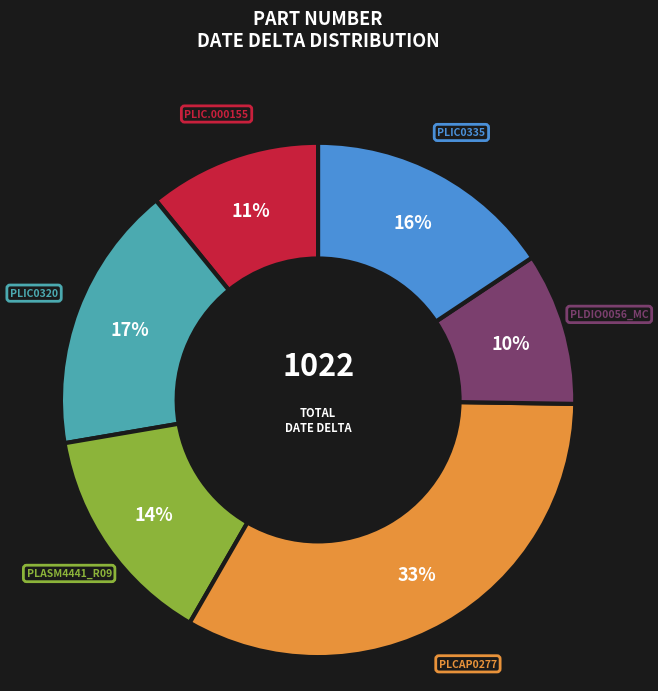

To the nearest percent, what is the average slice percentage?

17%